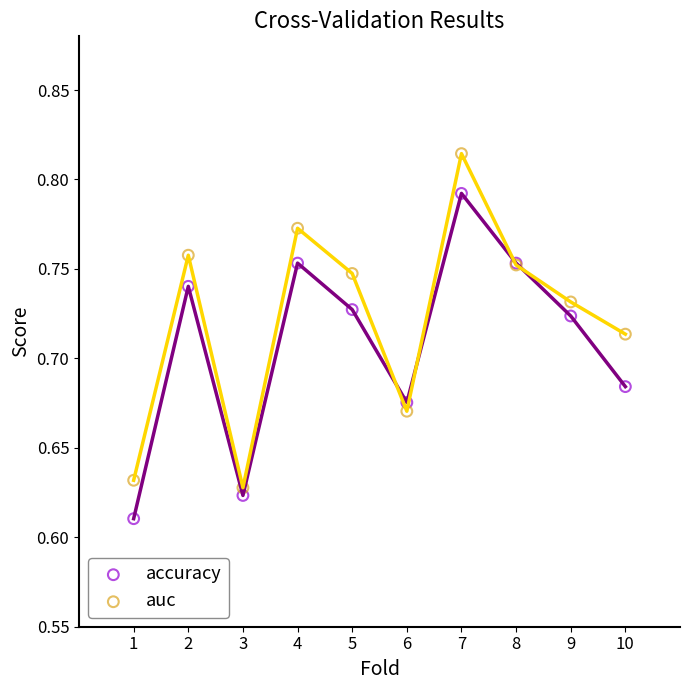

What are all the series names shown in the legend?

accuracy, auc